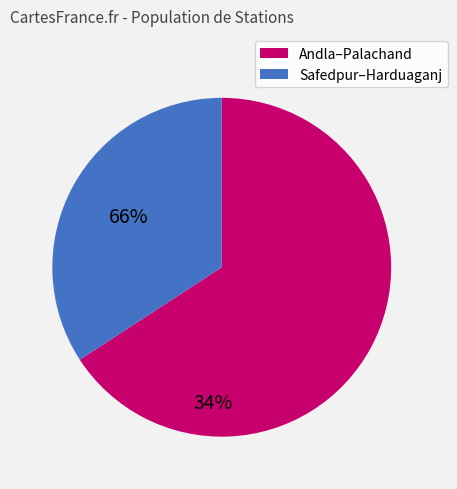

Count the number of slices in the pie.

2